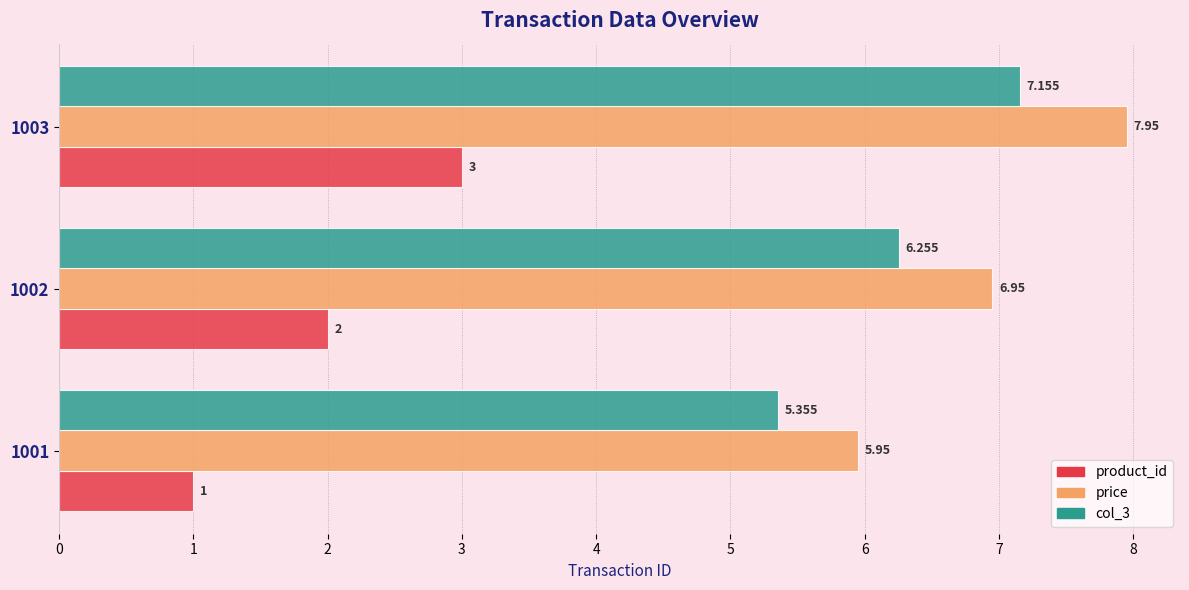

What is the smallest value displayed?

1.0